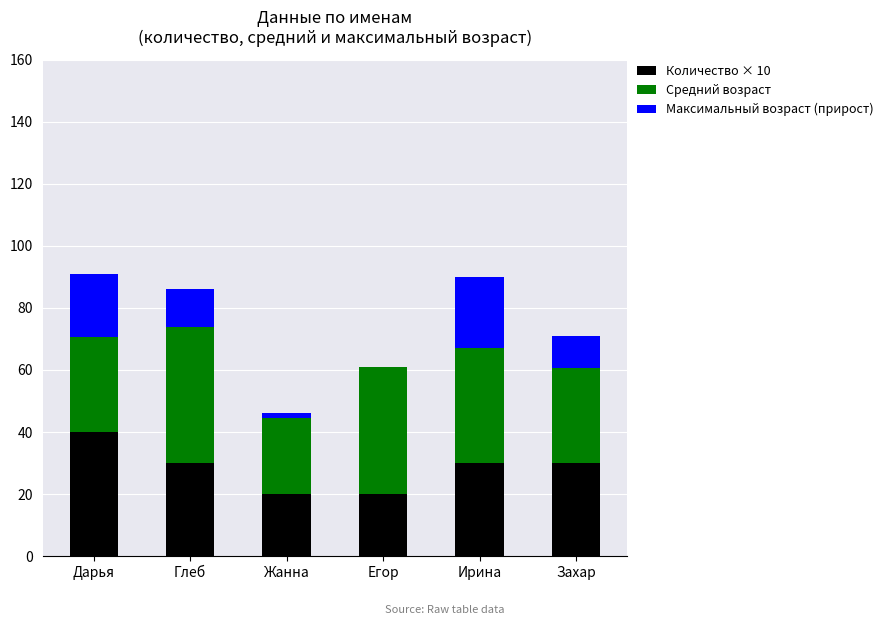

What is the total value across all series at Егор?

61.0